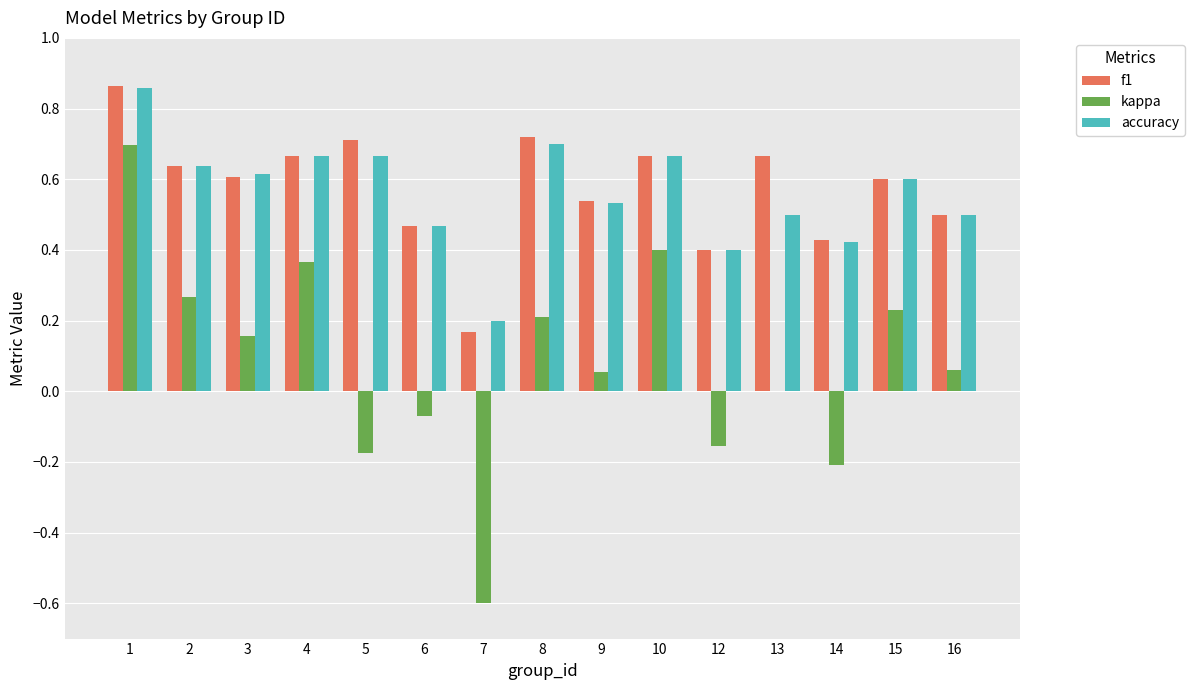

How many groups of bars are there?

15